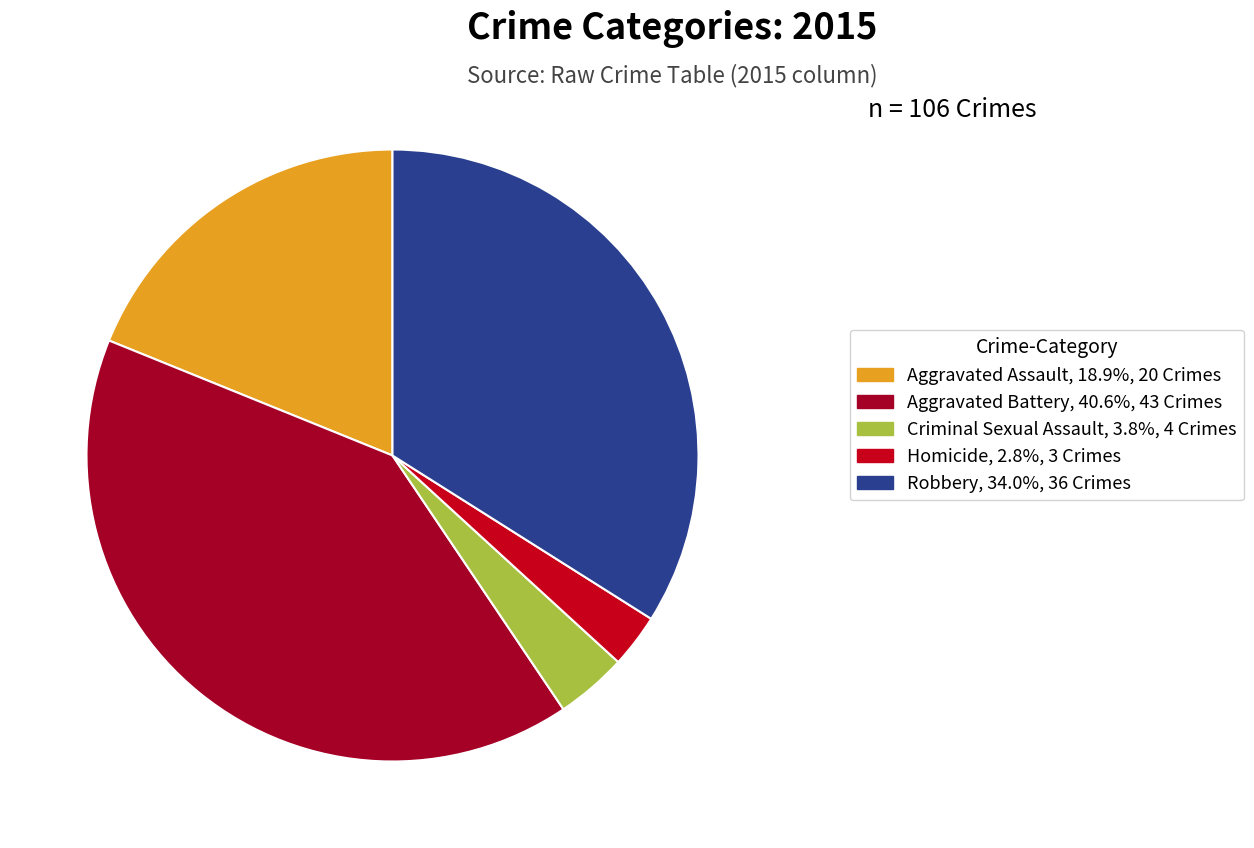

What percentage is the Robbery slice, to the nearest percent?

34%